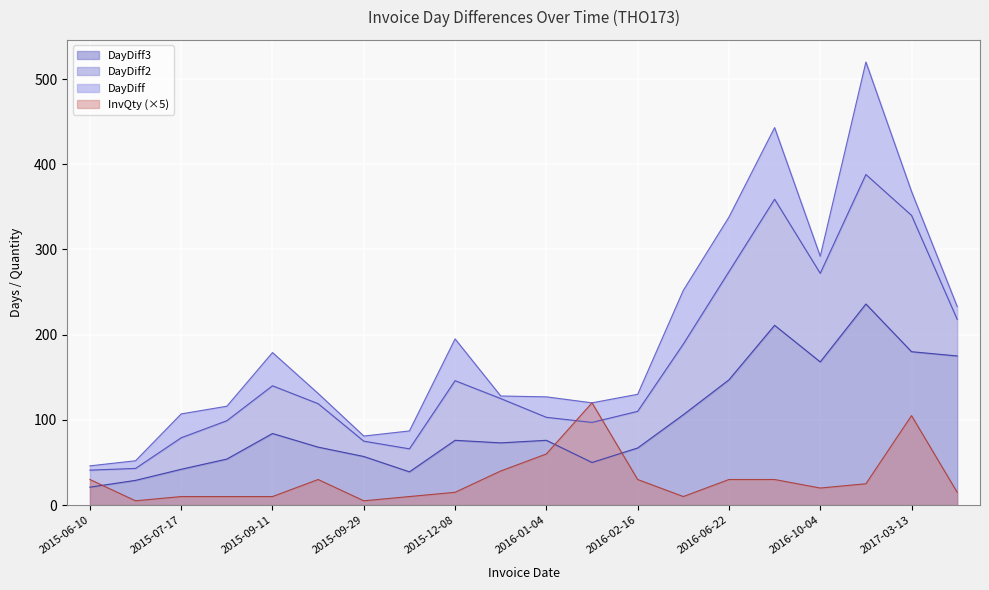

What value does the InvQty series have at 2016-10-04, to the nearest 5?

20